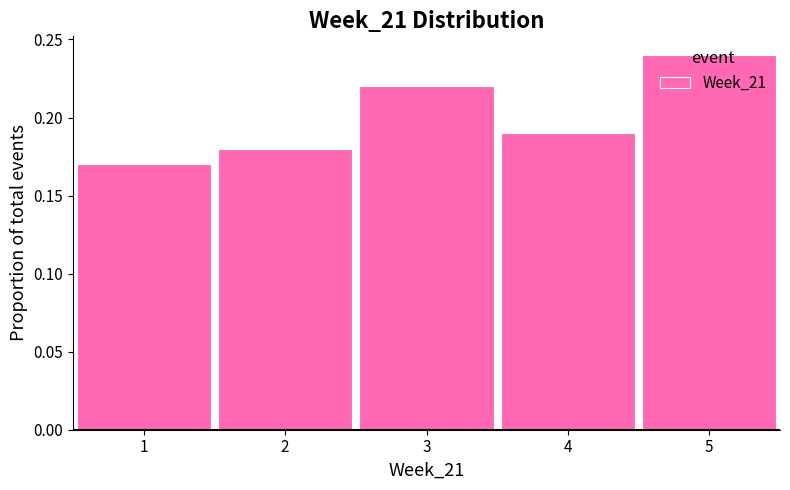

Over which range of the x-axis is the bar tallest?

4.5 to 5.5